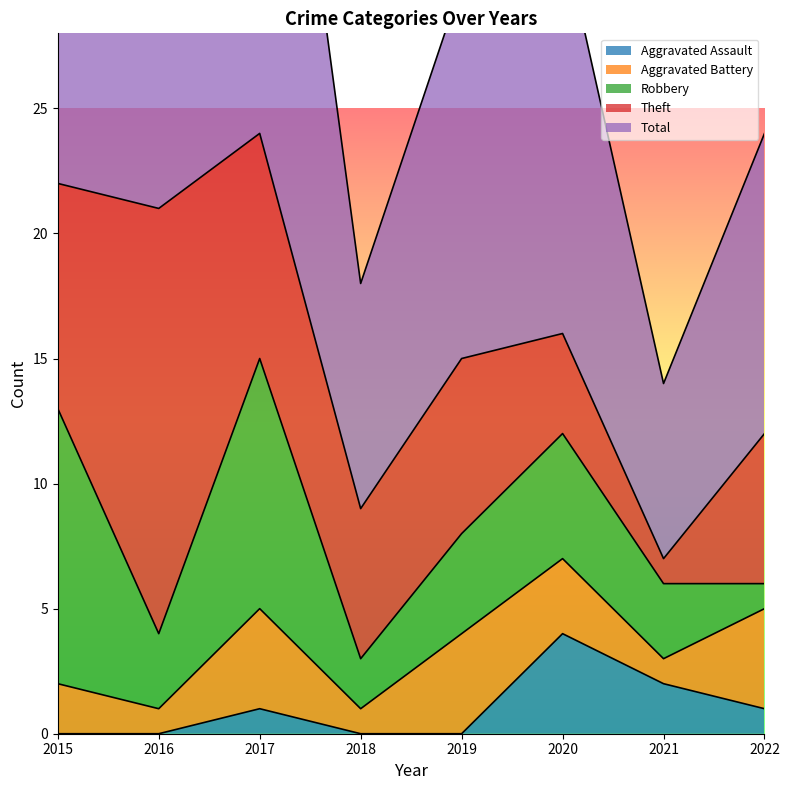

What is the difference between the highest and lowest values at 2019?

15